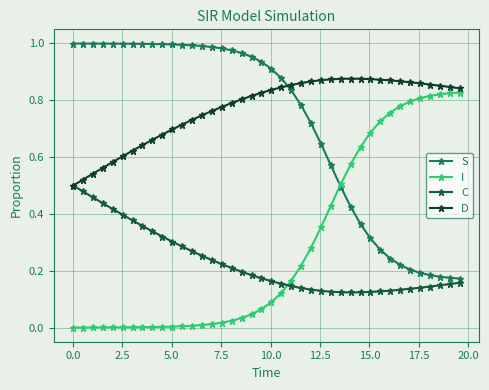

Rank the series by their maximum value, from highest to lowest.

S, D, I, C